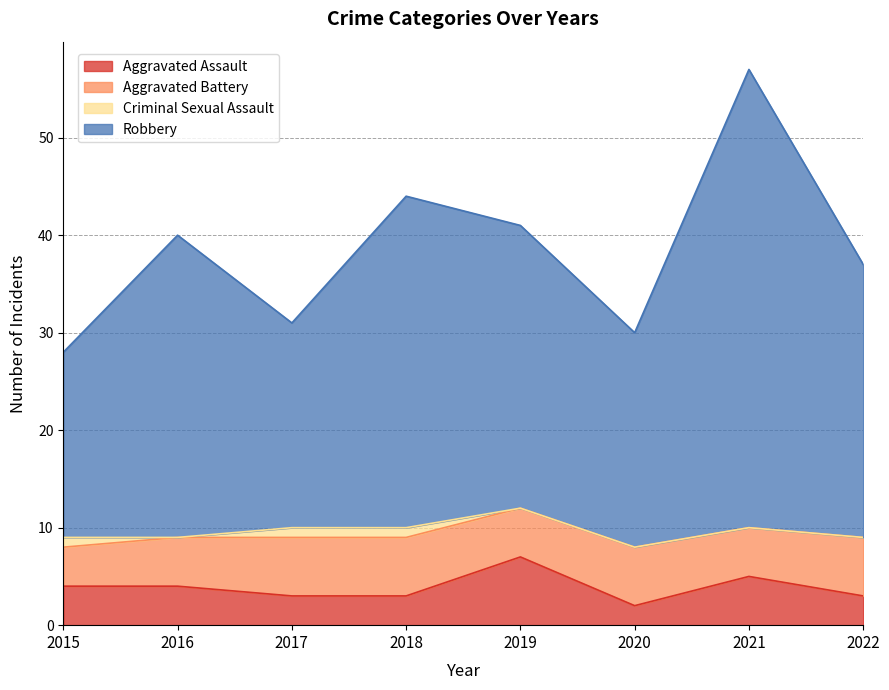

Does the chart display data point markers on the line(s)?

No